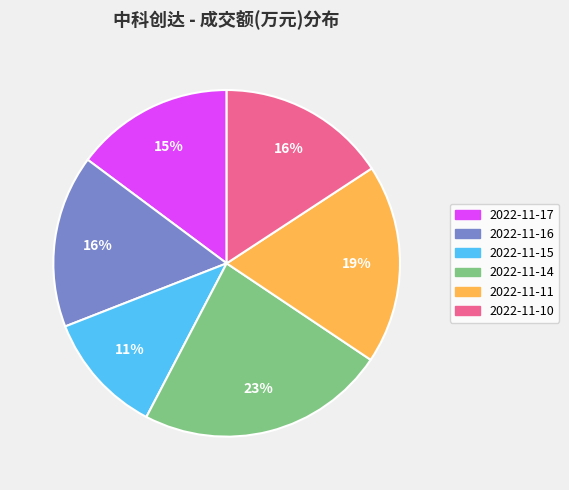

Combined, do 2022-11-14 and 2022-11-16 account for over 50%?

No